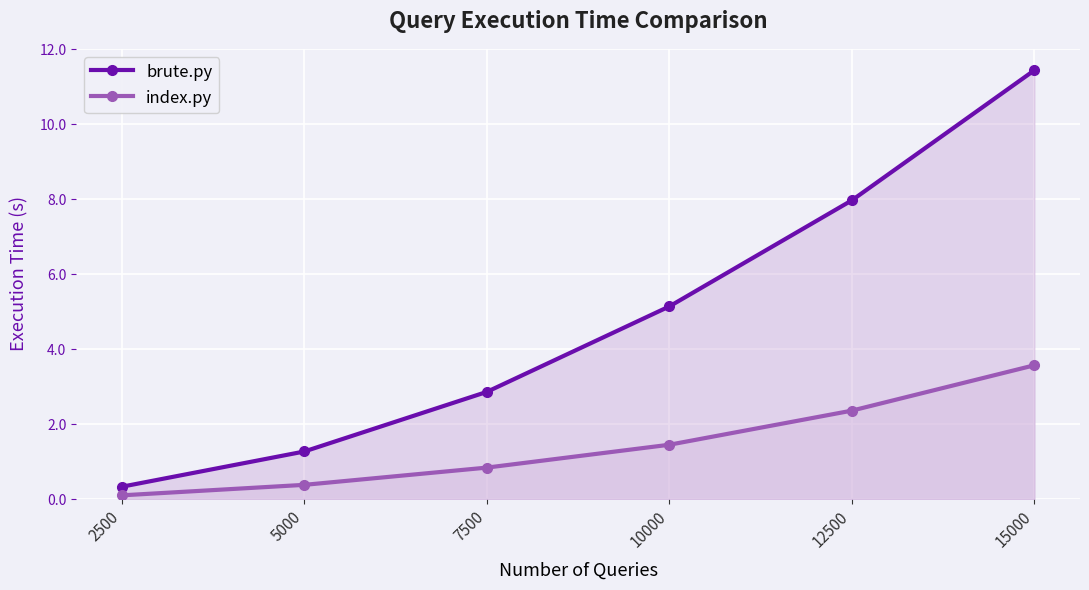

Between 2500 and 5000, which series saw the biggest shift?

brute.py